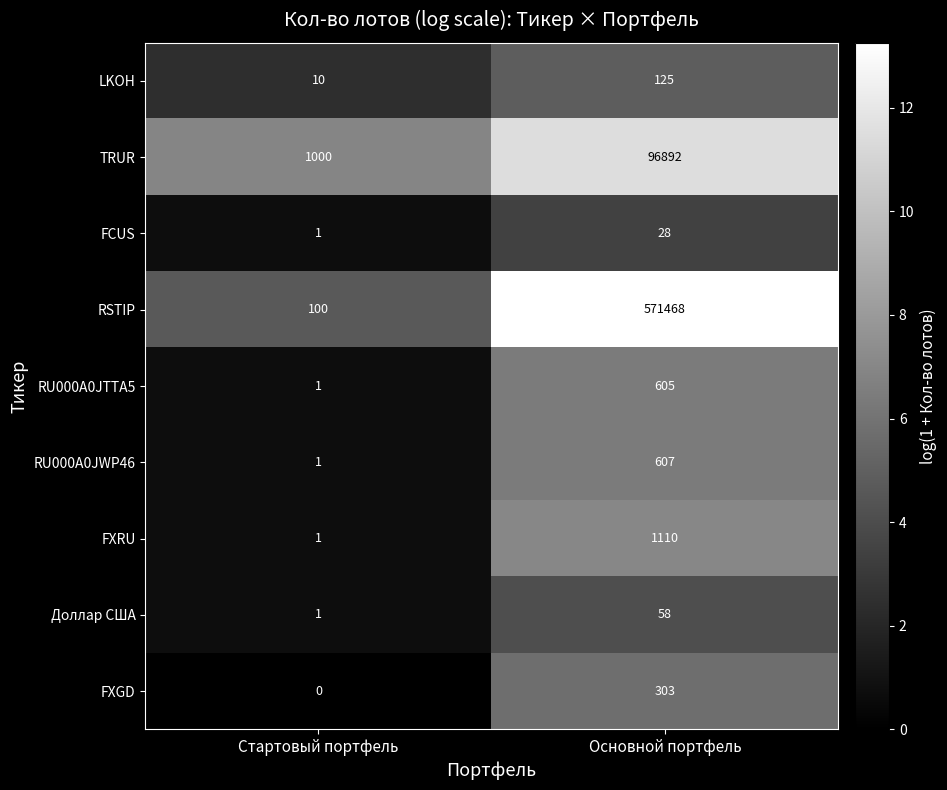

Which series has the largest total across all categories?

RSTIP